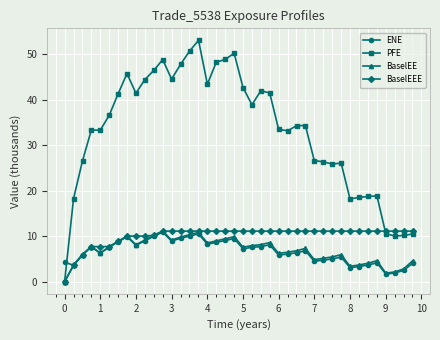

What is the value of the PFE point at the 25th from the left?

33.5